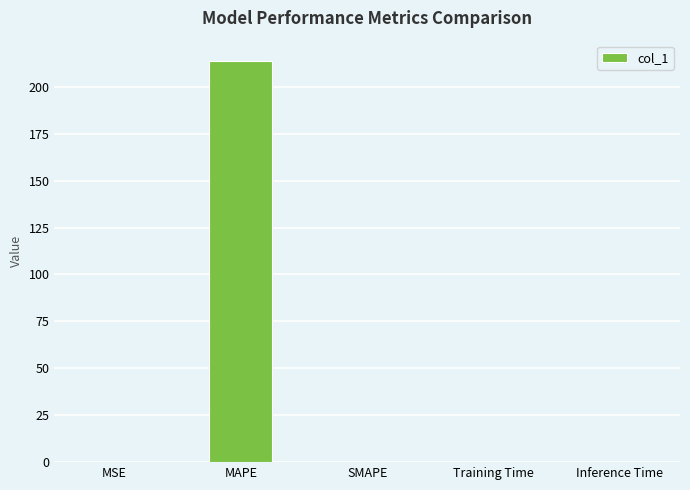

What is the average value?

42.8